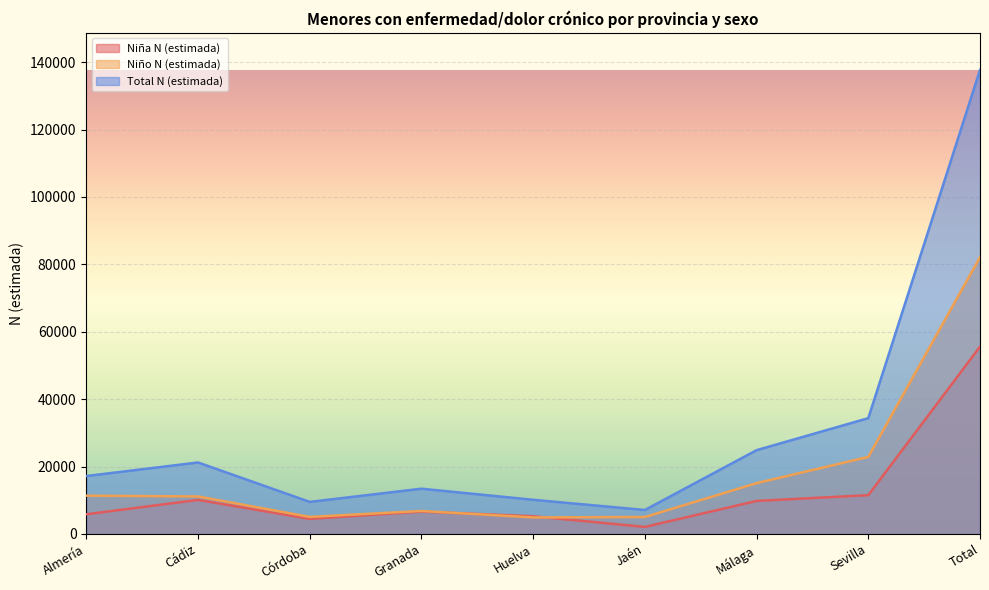

True or false: Total N (estimada) has a value of 4171 at Granada.

False